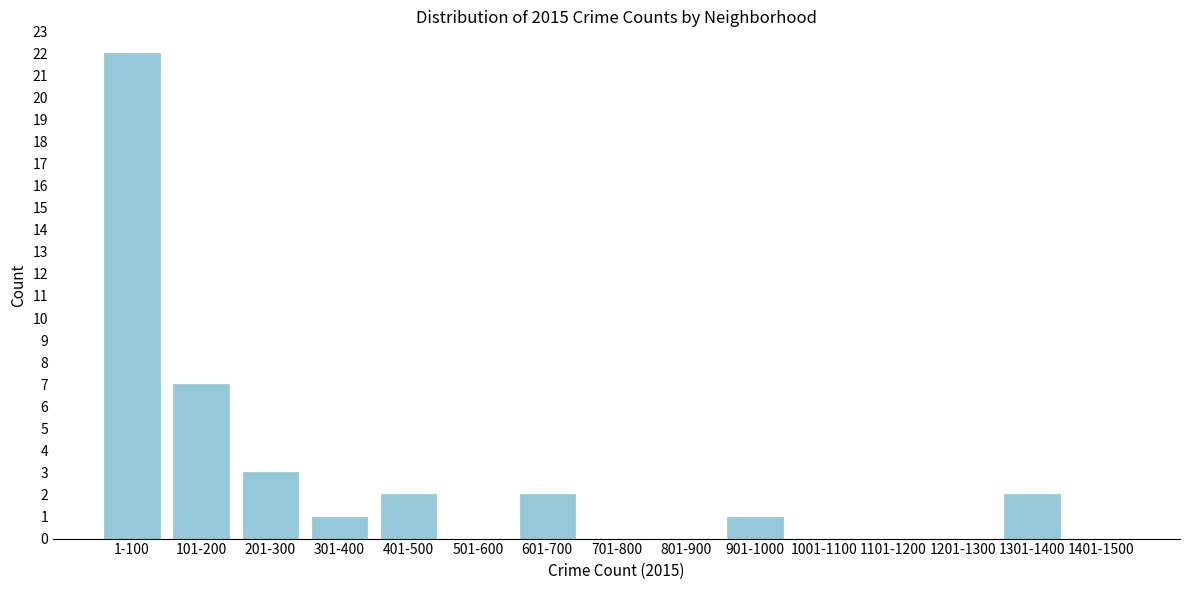

Reading left to right, list all the values displayed in this chart.

1-100=22	101-200=7	201-300=3	301-400=1	401-500=2	501-600=0	601-700=2	701-800=0	801-900=0	901-1000=1	1001-1100=0	1101-1200=0	1201-1300=0	1301-1400=2	1401-1500=0